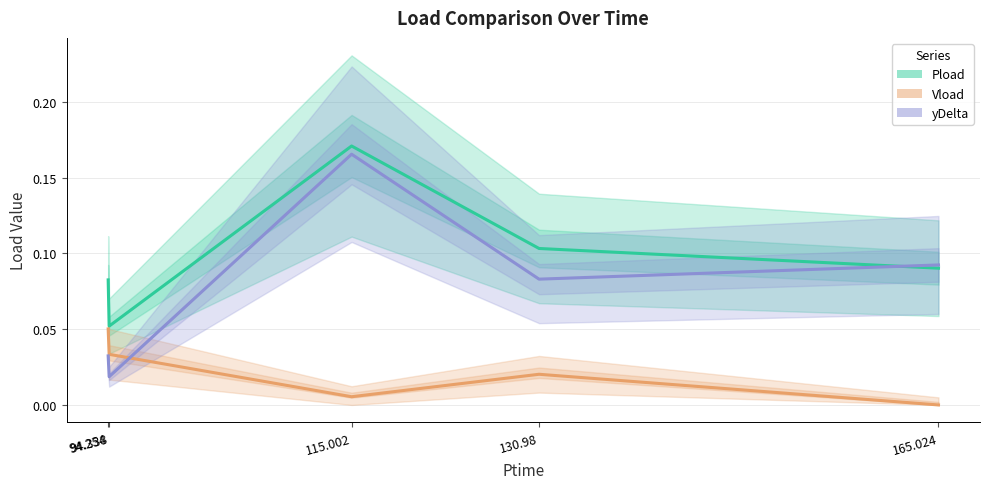

True or false: Vload and Pload intersect in this chart.

False